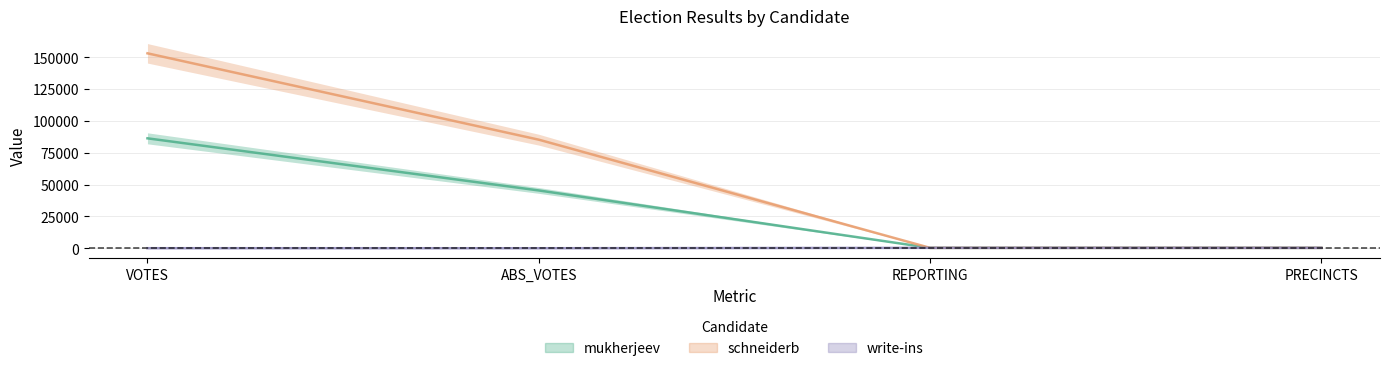

What is the value of the schneiderb point at the 2nd from the left?

85272